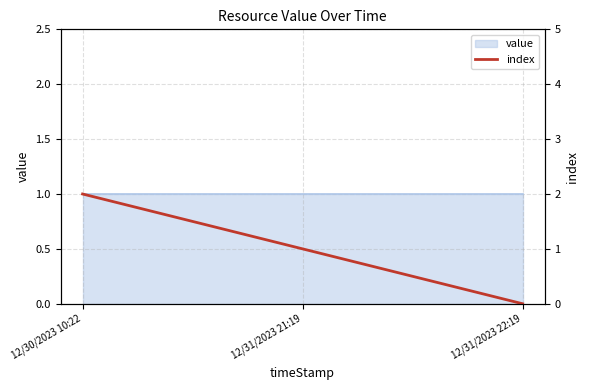

List the labels in order of value, smallest first.

12/31/2023 22:19, 12/31/2023 21:19, 12/30/2023 10:22